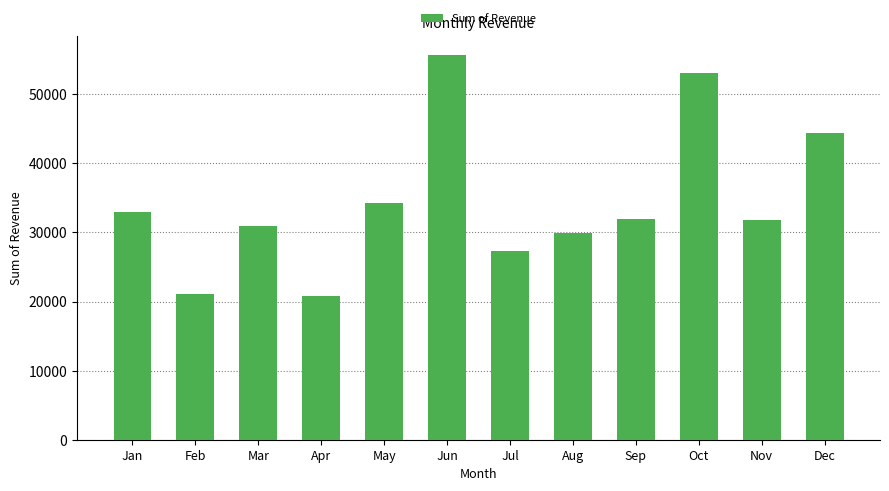

What is the value of the 7th bar from the left?

27318.5